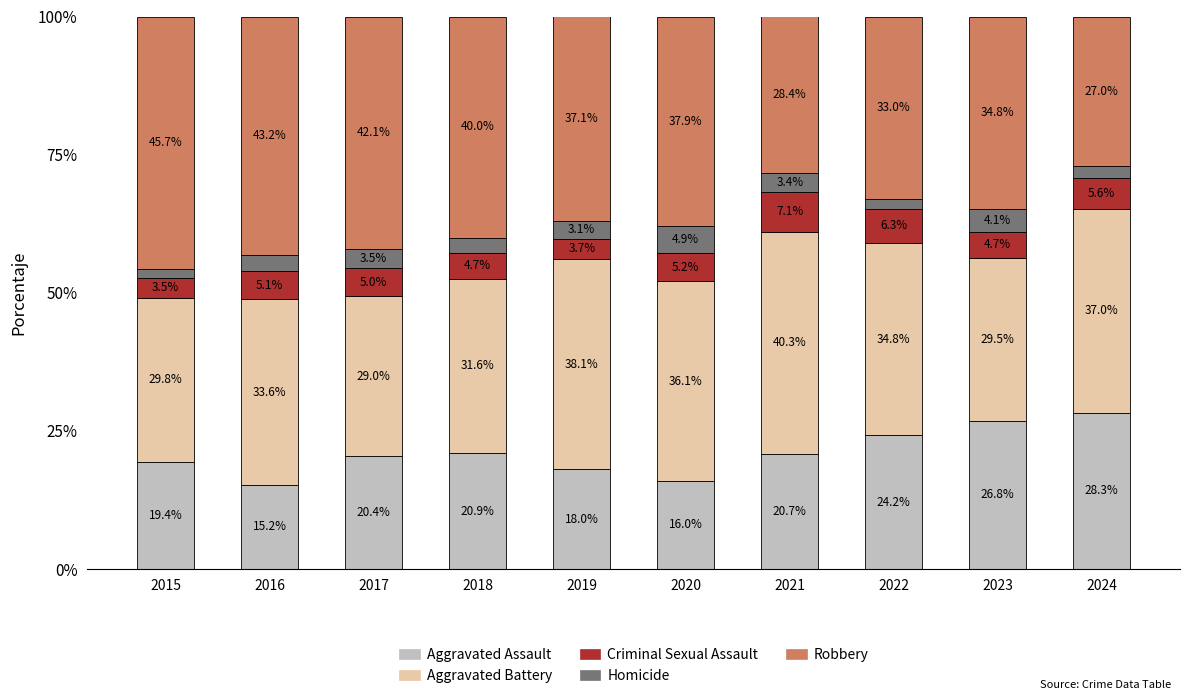

What is the lowest value of the Aggravated Assault series?

15.2